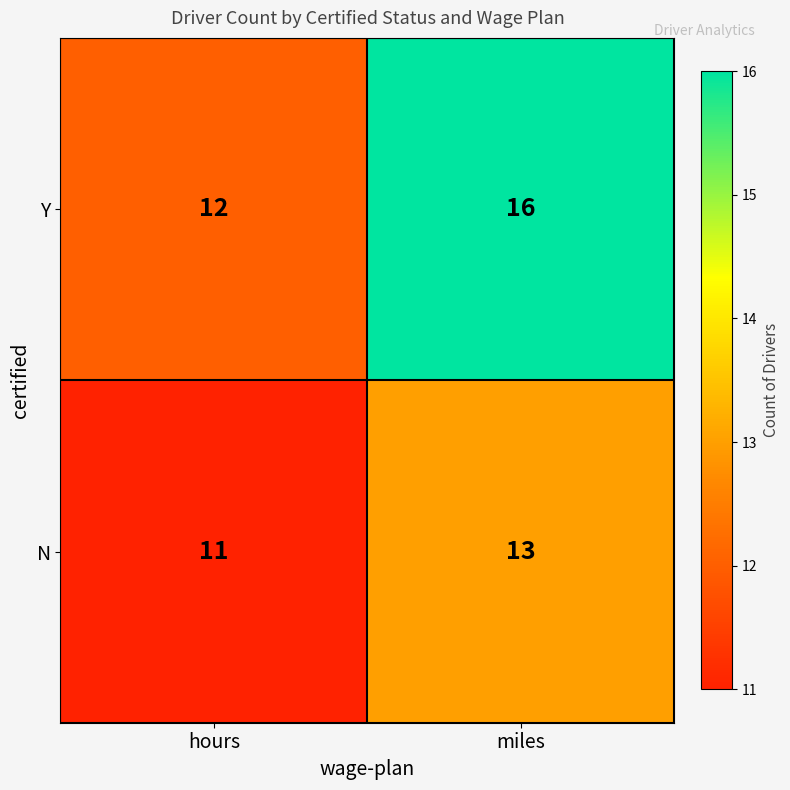

What is the total value across all series at miles?

29